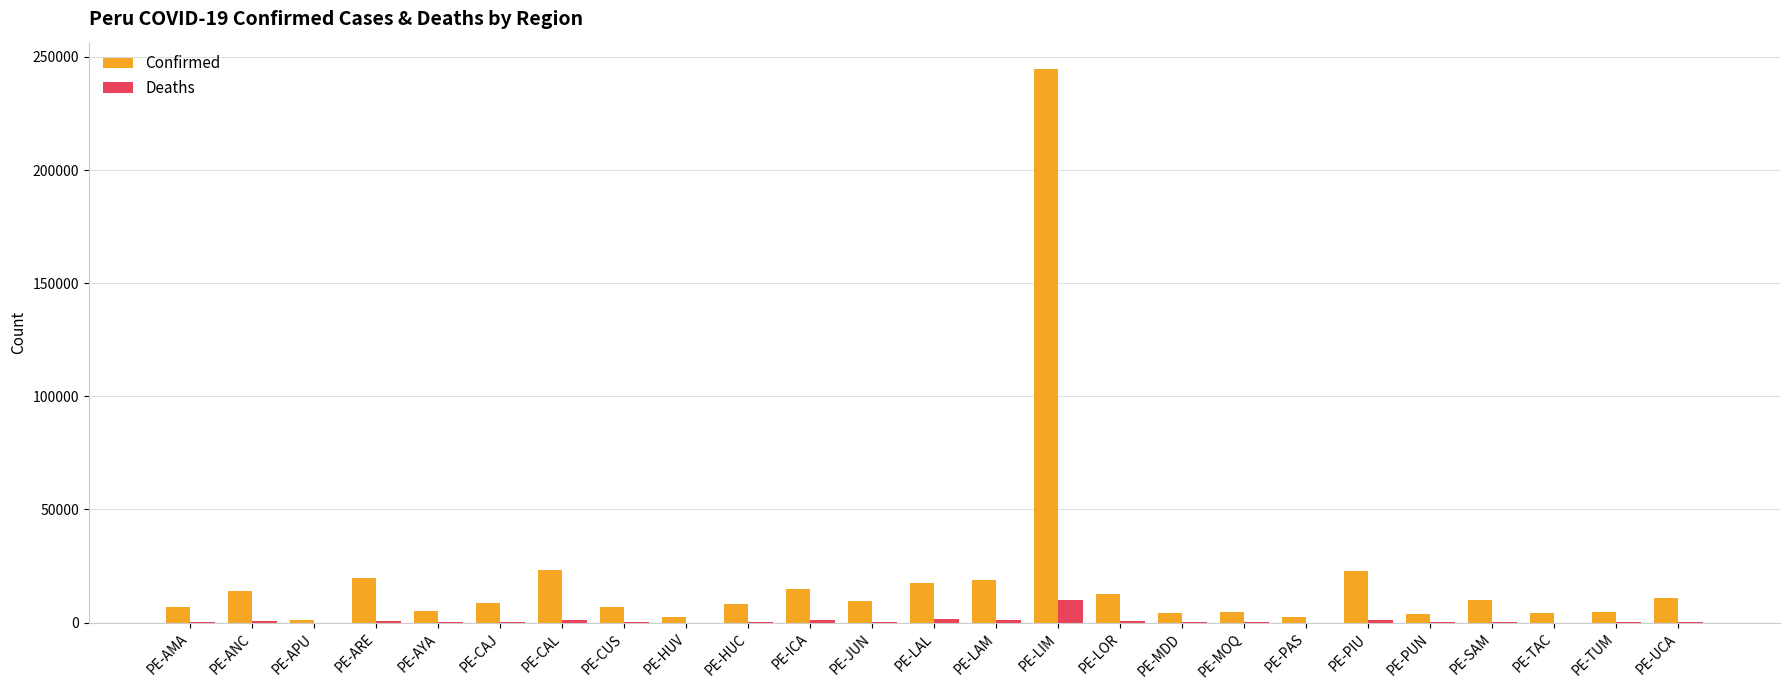

Count the number of categories in the chart.

25